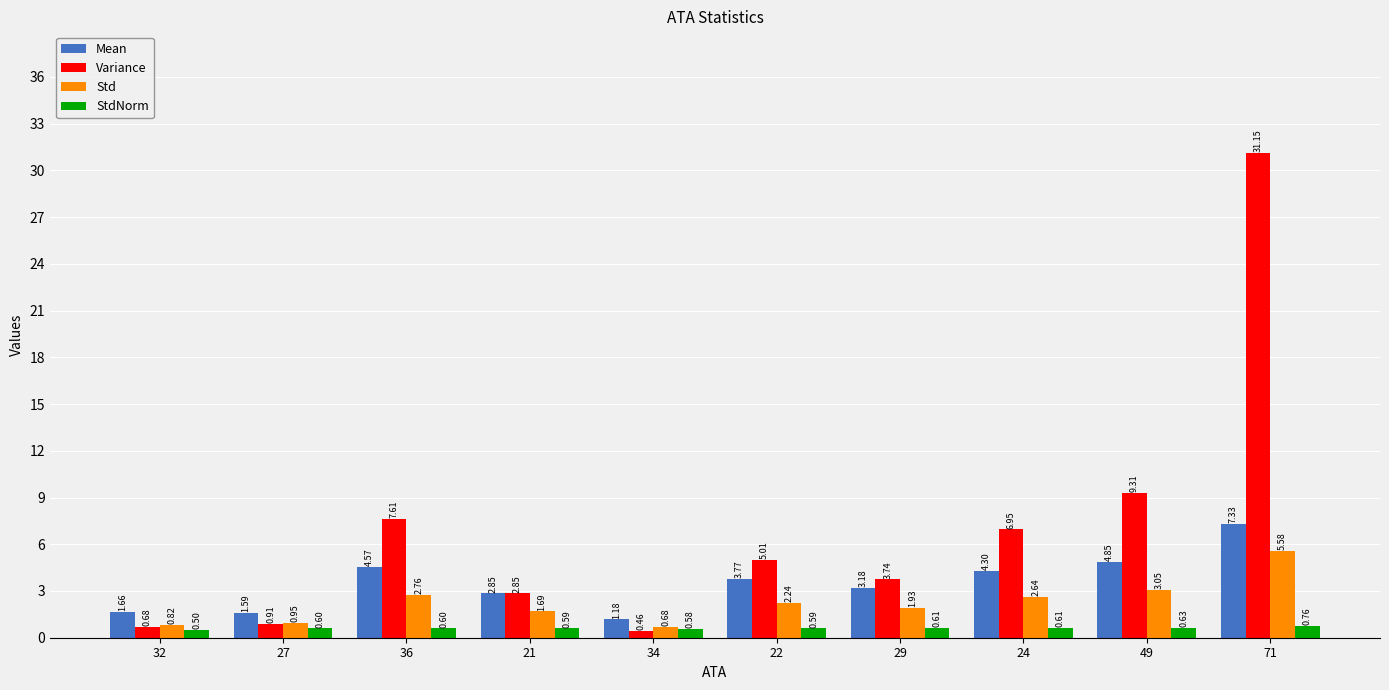

List the labels in order of Mean value, largest first.

71, 49, 36, 24, 22, 29, 21, 32, 27, 34